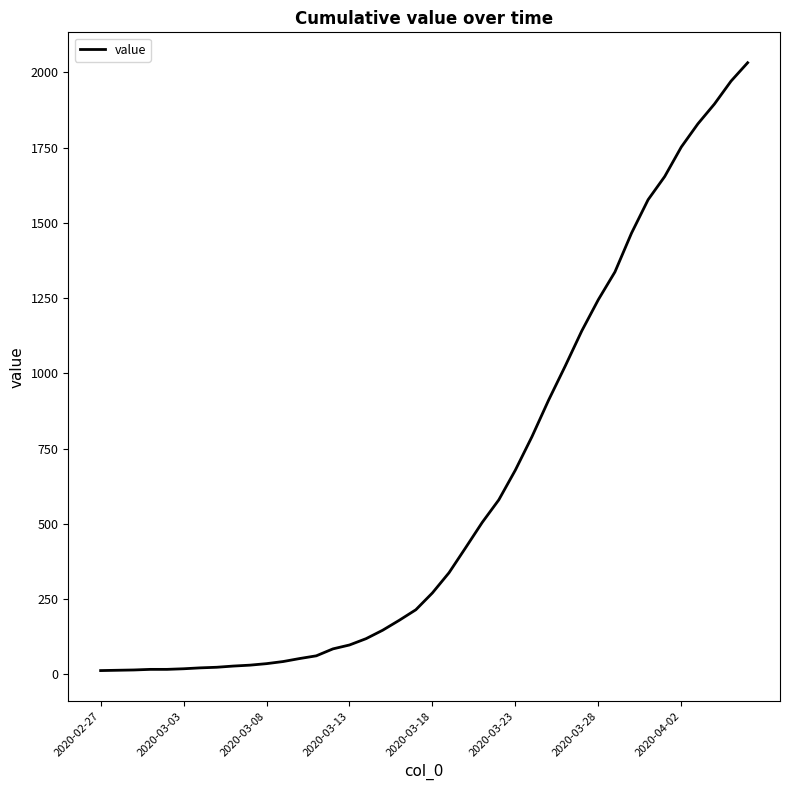

What is the difference between the maximum and minimum values?

2019